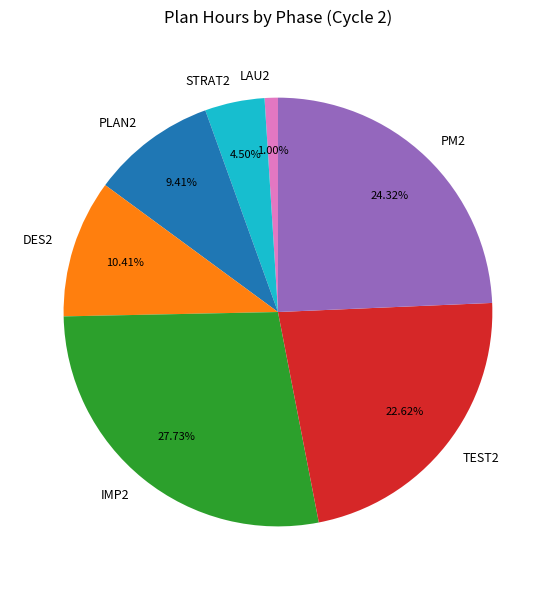

Is there a majority slice in this chart?

No